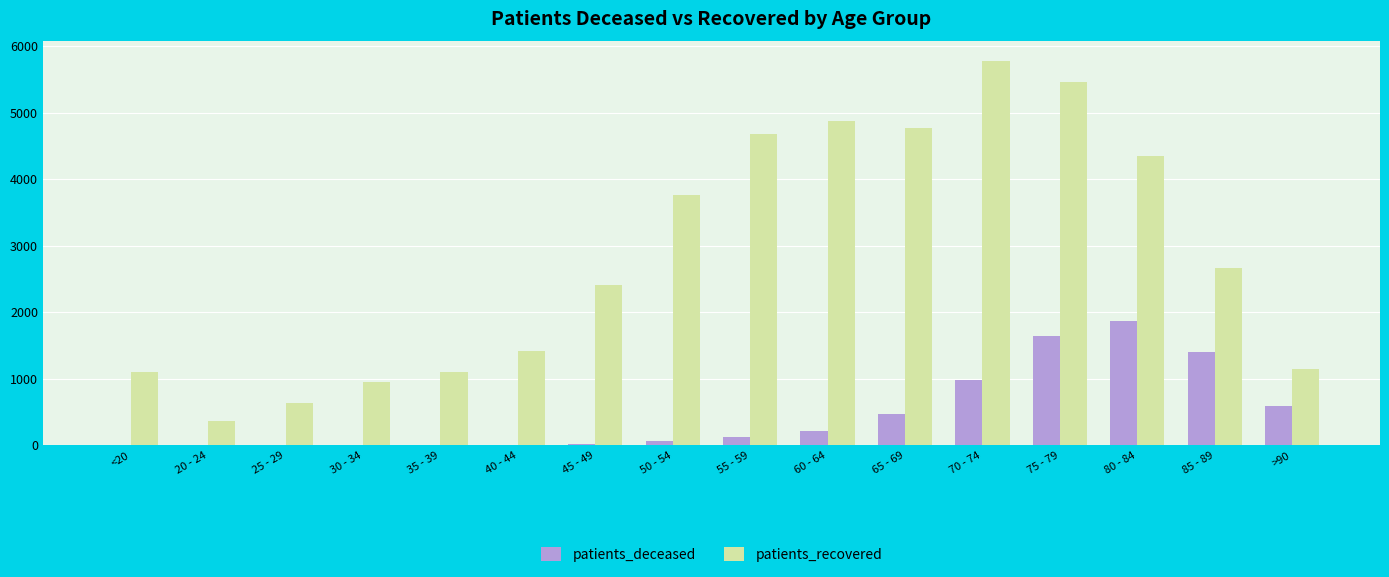

Is the value of patients_recovered at 55 - 59 greater than the value of patients_deceased at 70 - 74?

Yes